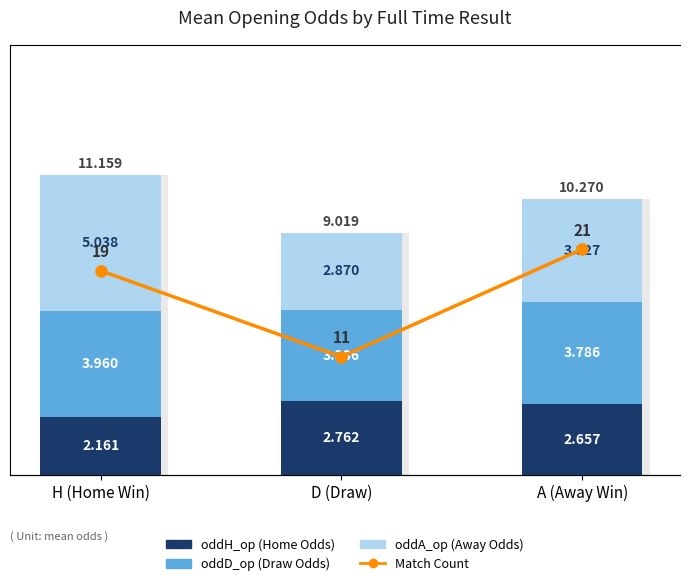

What is the sum of all oddD_op values?

11.1